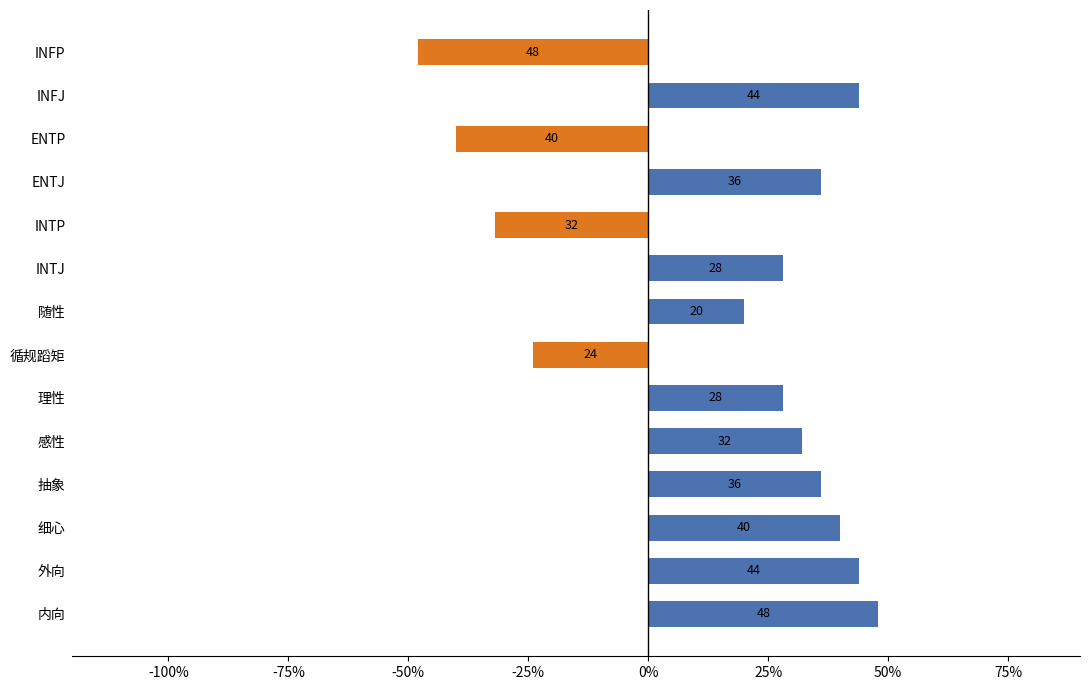

What is the sum of the values at 外向 and 感性?

76.0